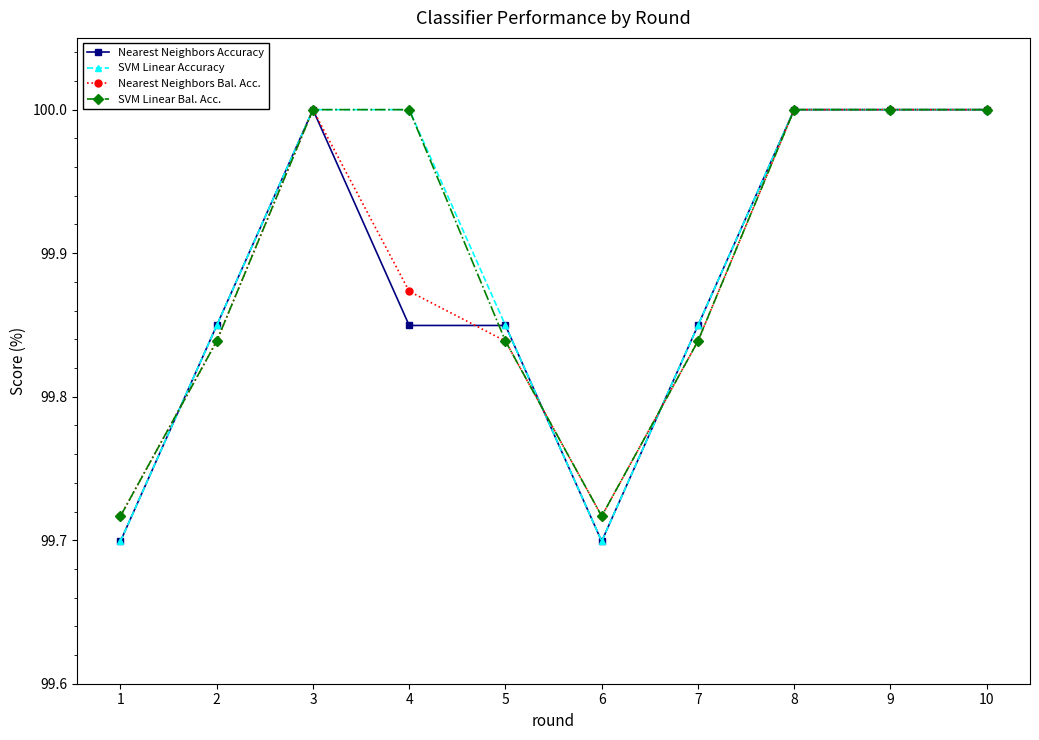

What is the sum of the SVM Linear Bal. Acc. values at 5 and 10?

199.8